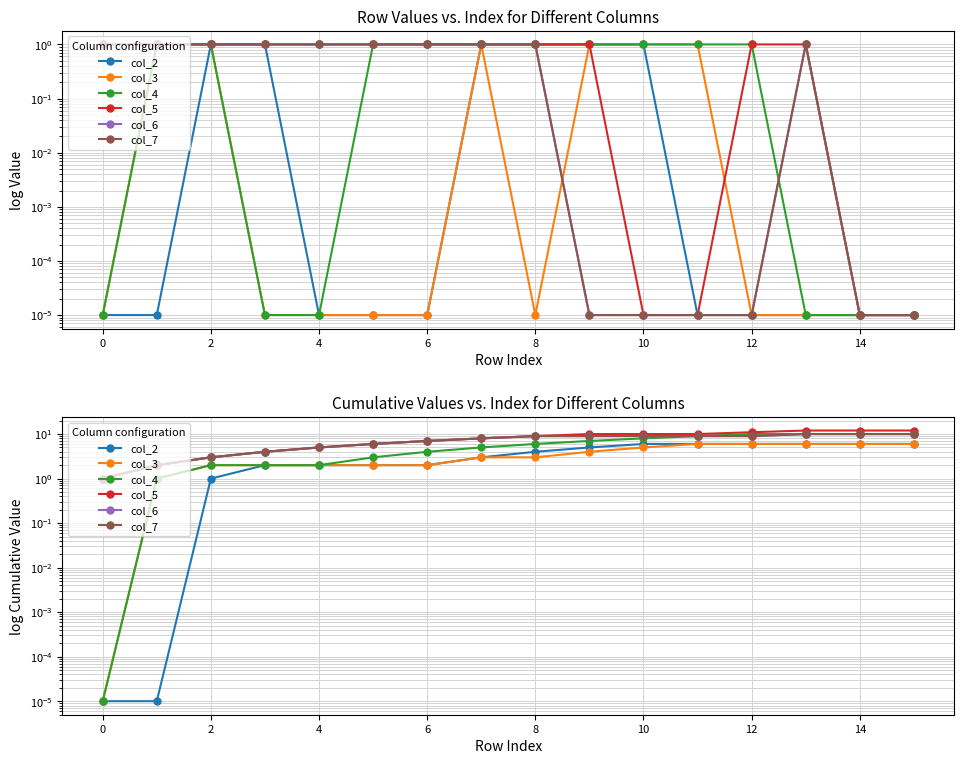

True or false: col_6 and col_4 cross at least once.

False